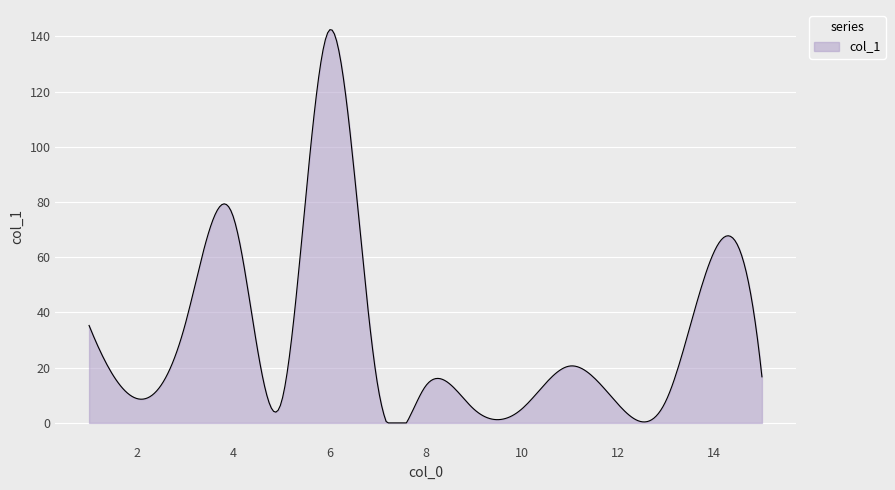

What is the maximum value shown in the chart?

142.4